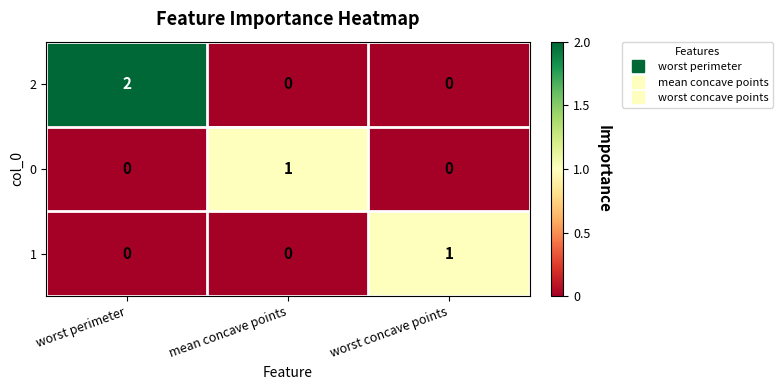

At which category is the sum across all series the highest?

worst perimeter